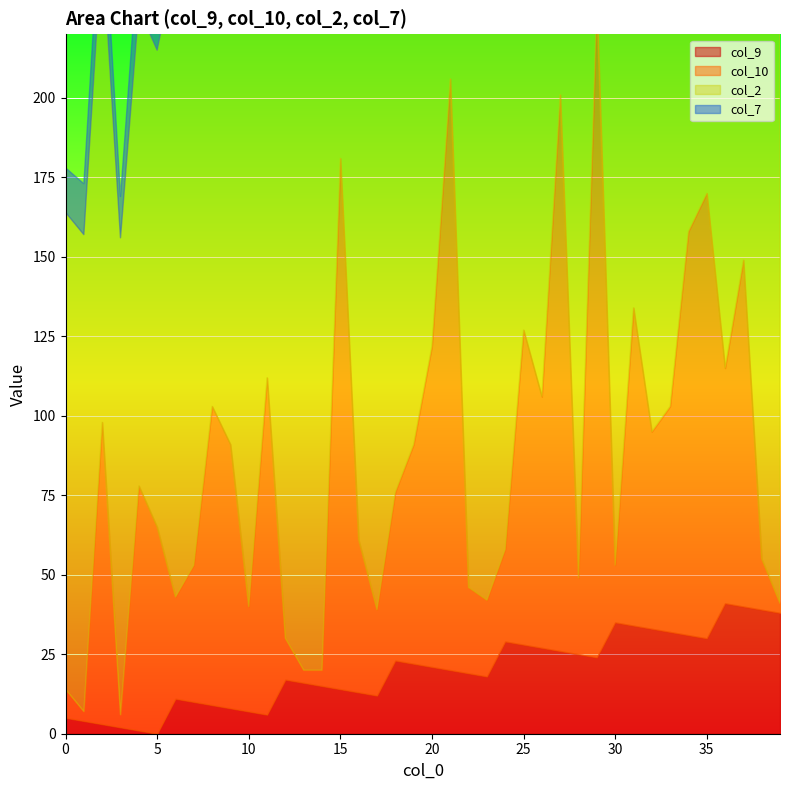

How many values in col_9 are above zero?

39